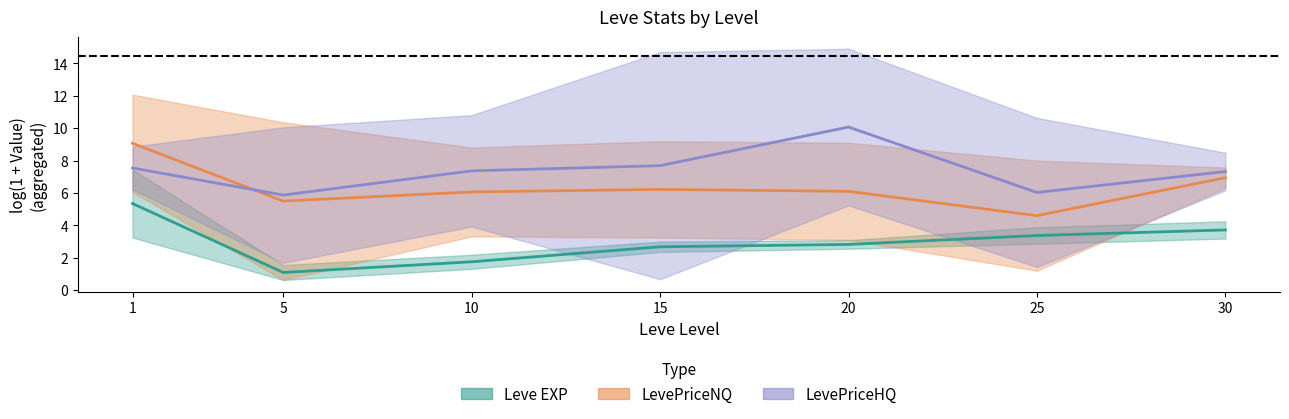

At which category does LevePriceHQ mean reach its first local peak?

20